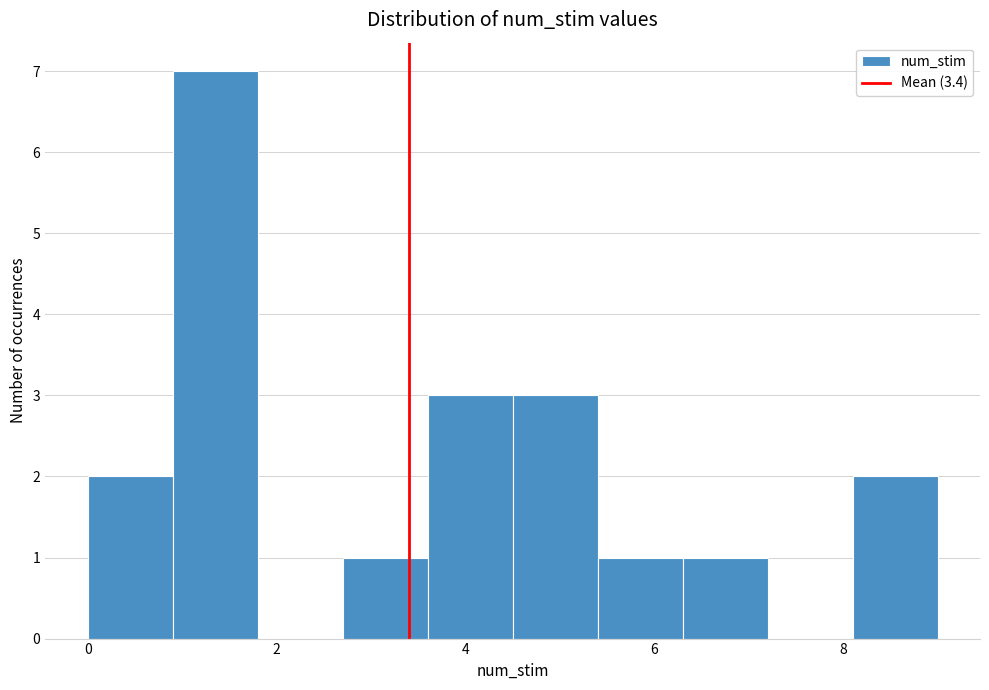

What is the height of the bar covering 6.3 to 7.2 on the x-axis? Neither the bar edges nor the heights are printed on the chart, so give them approximately, as read against the axes.

1